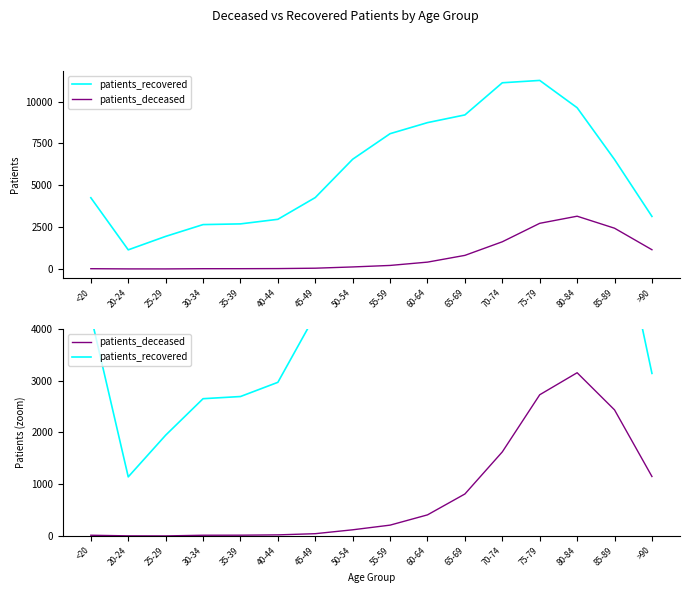

True or false: patients_deceased and patients_recovered intersect in this chart.

False